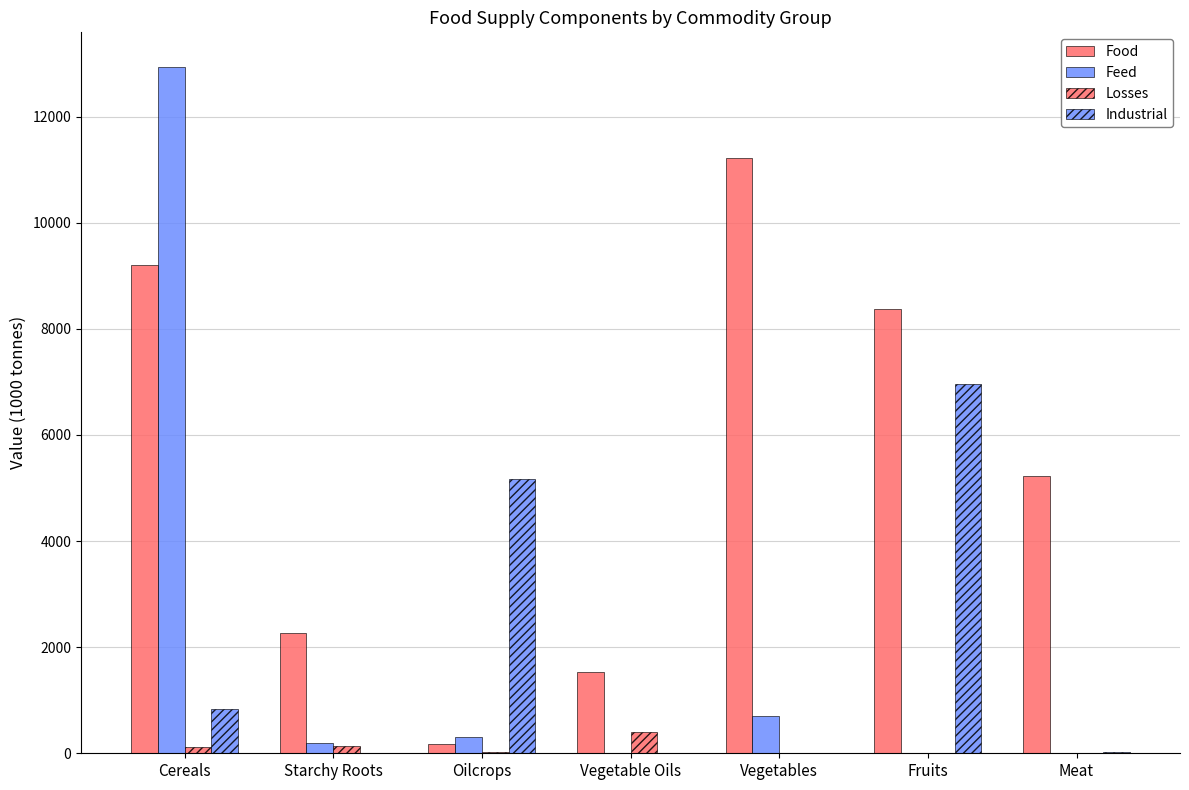

At Oilcrops, list the series in order from smallest to largest.

Losses, Food, Feed, Industrial